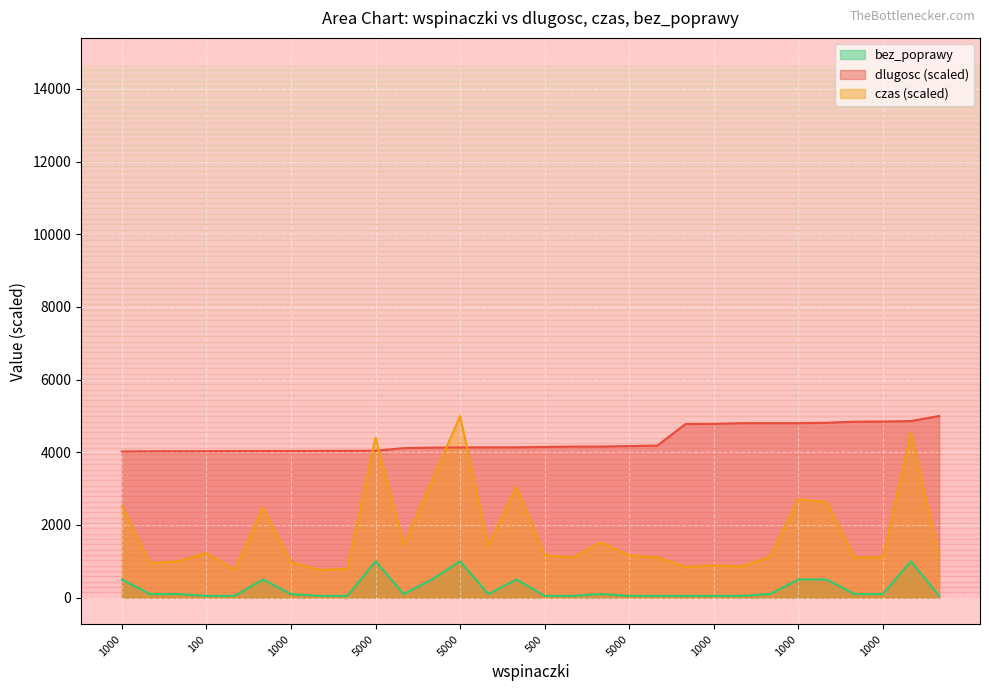

True or false: dlugosc has a value of 7152.8 at 500.

False